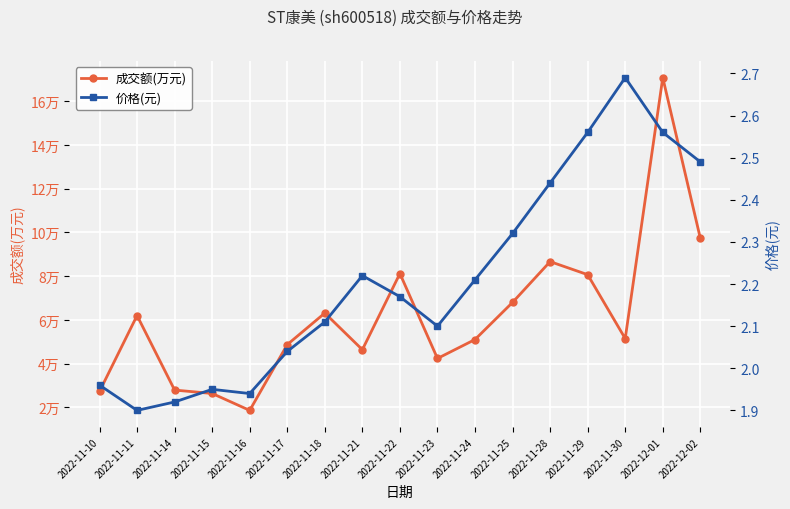

Rank the series by their maximum value, from highest to lowest.

成交额(万元), 价格(元)